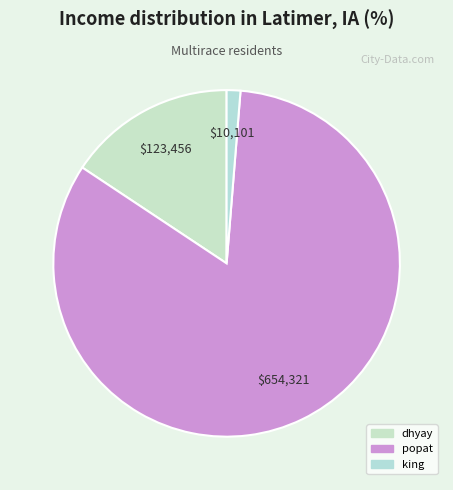

What percentage do popat and dhyay together represent?

98.7%